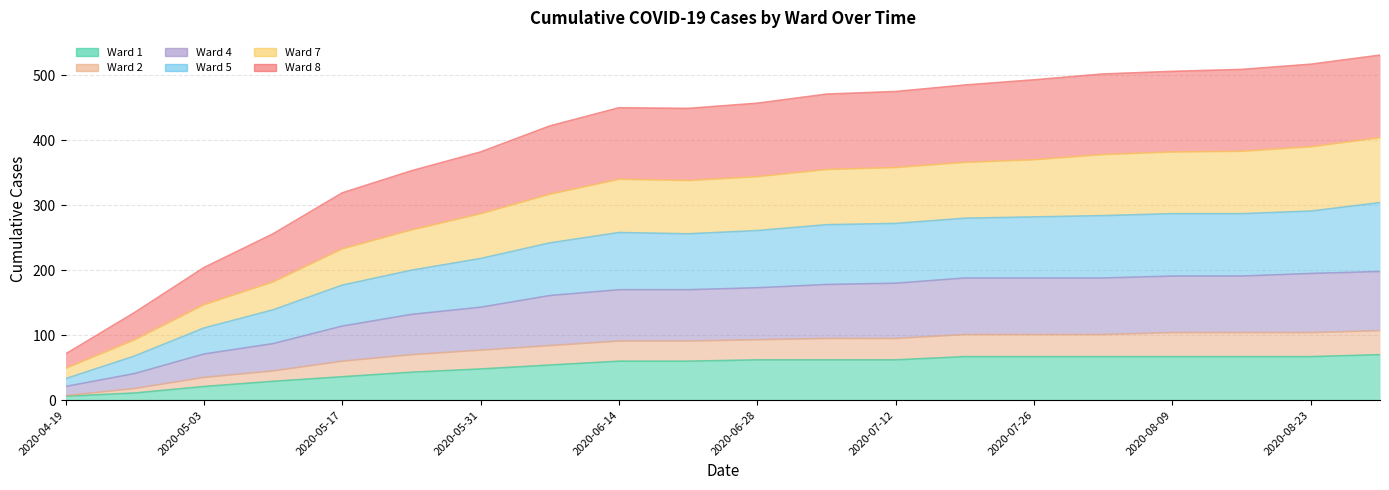

Which category has the lowest value across all series?

2020-04-19